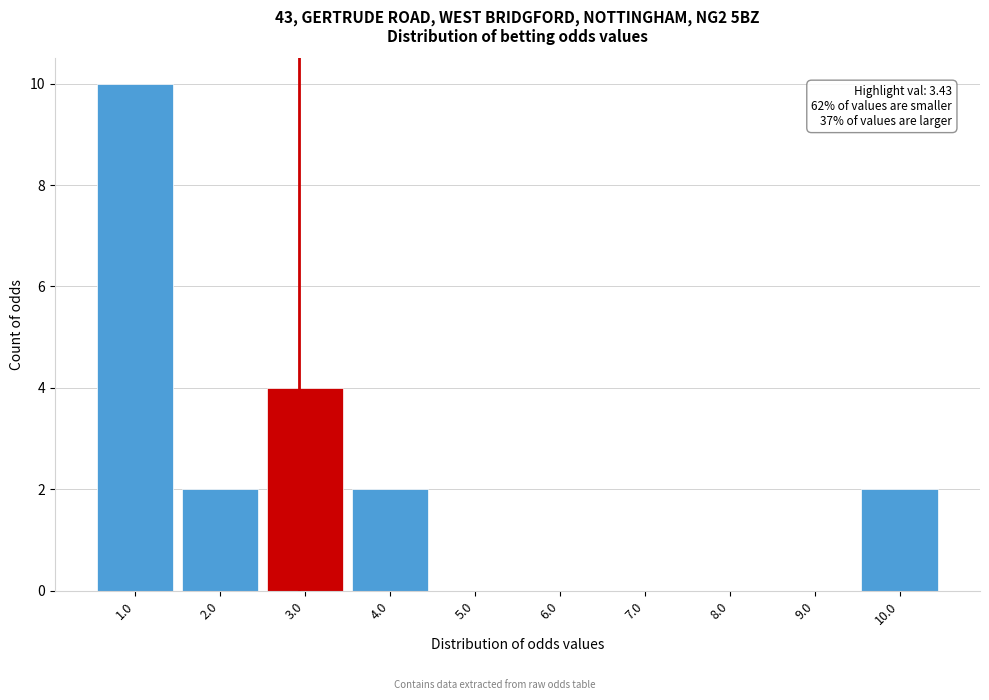

Reading right to left, transcribe all the data shown in this chart.

10.0=2	9.0=0	8.0=0	7.0=0	6.0=0	5.0=0	4.0=2	3.0=4	2.0=2	1.0=10